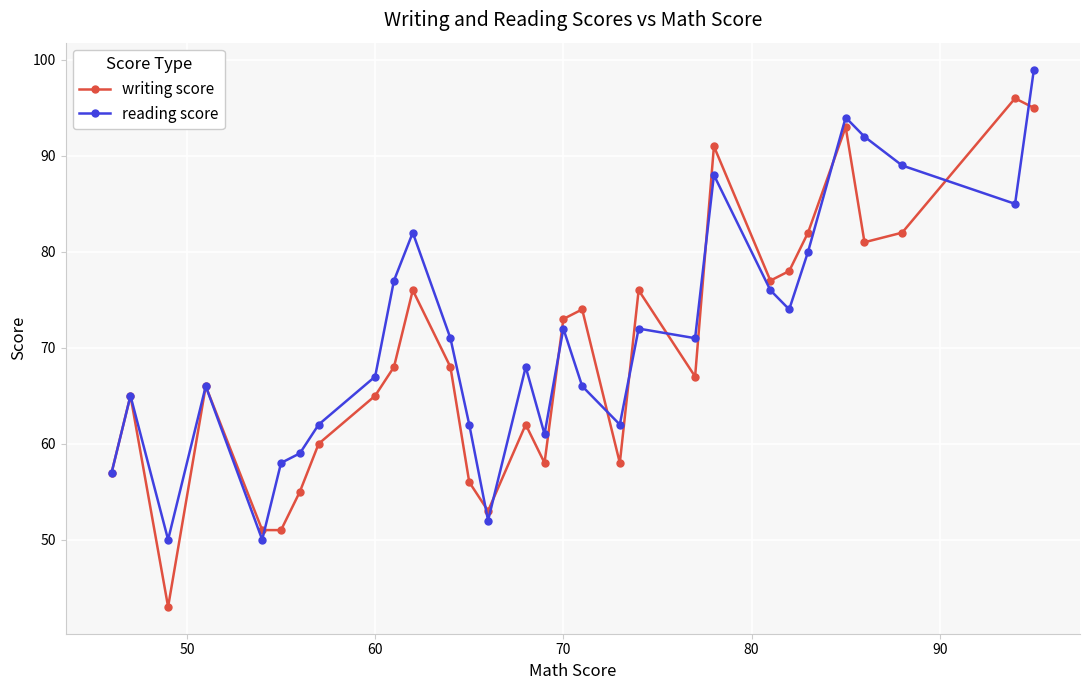

Which series has the widest spread of values?

writing score